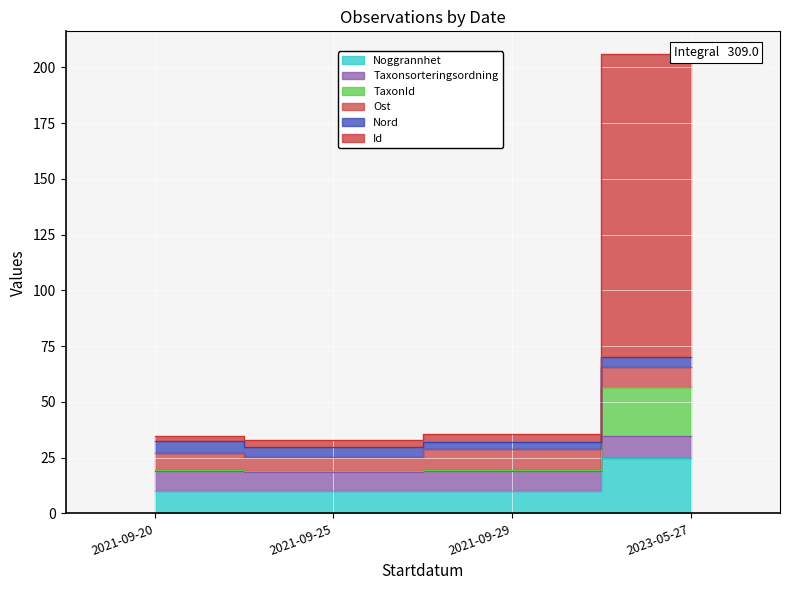

What is the maximum value shown in the chart?

205.9